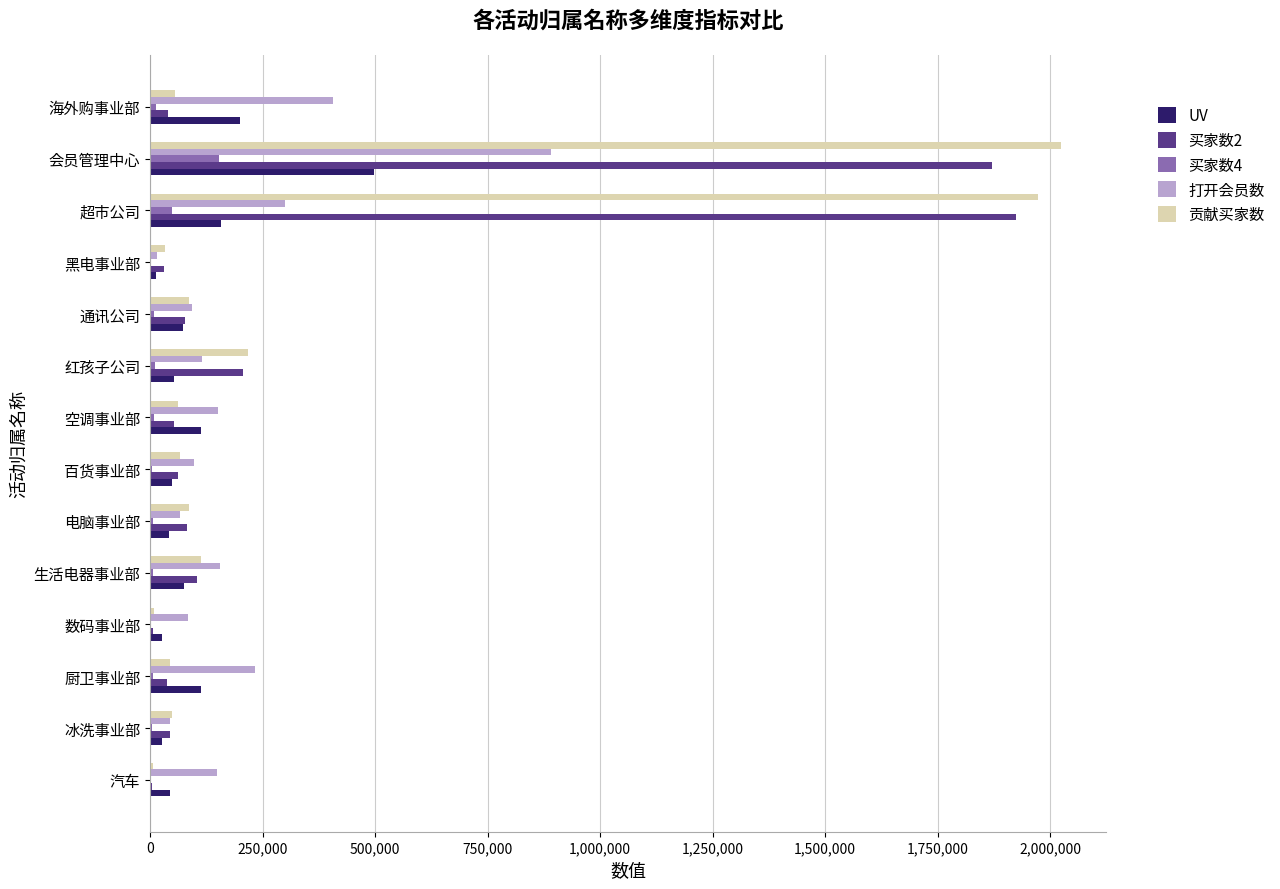

The value of UV at 百货事业部 is 49350. True or false?

True